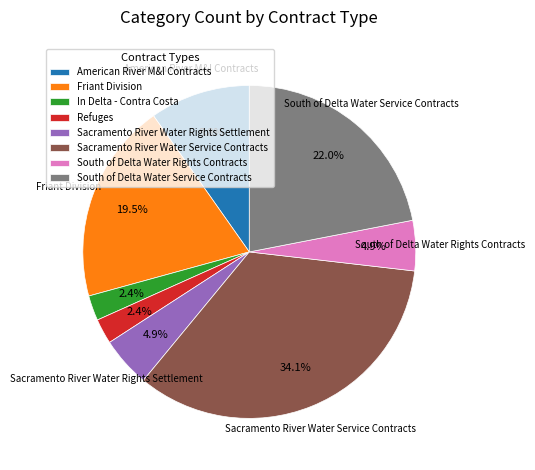

Between Sacramento River Water Rights Settlement and In Delta - Contra Costa, which is larger?

Sacramento River Water Rights Settlement